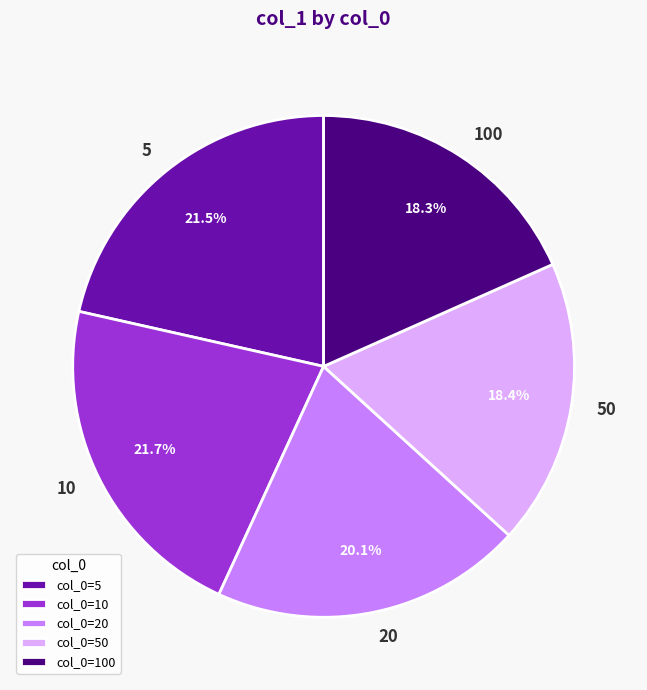

Does 20 represent more than half of the total?

No